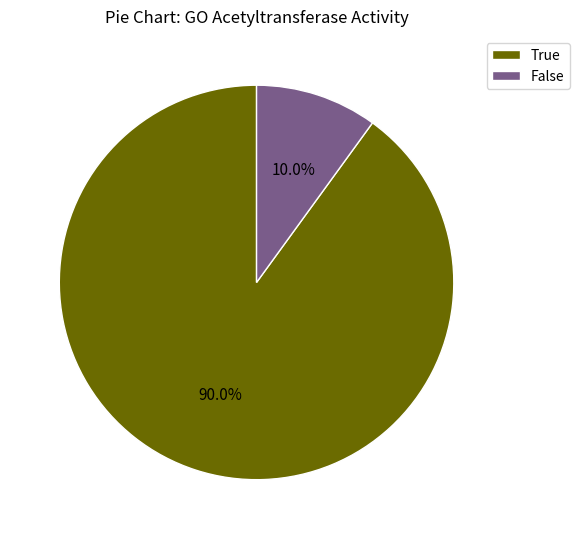

To the nearest percent, what percentage of the pie is False?

10%